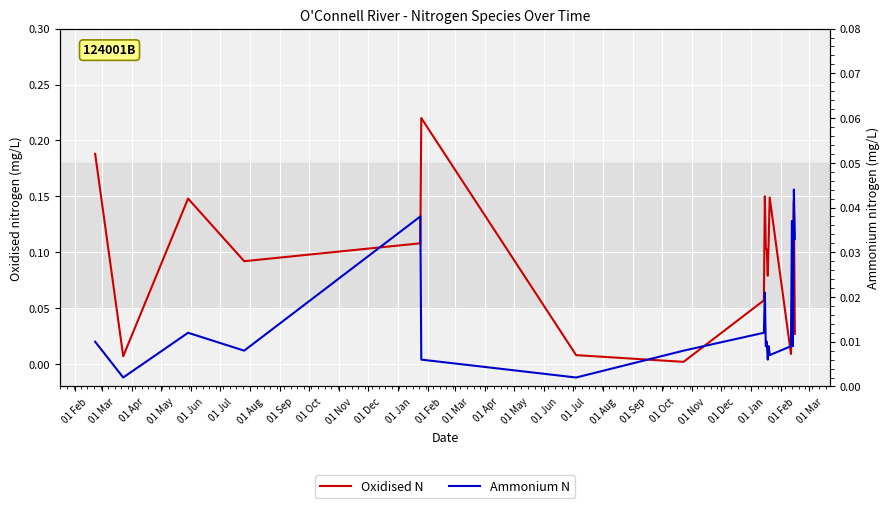

How many intersections are there between Oxidised N and Ammonium N?

3